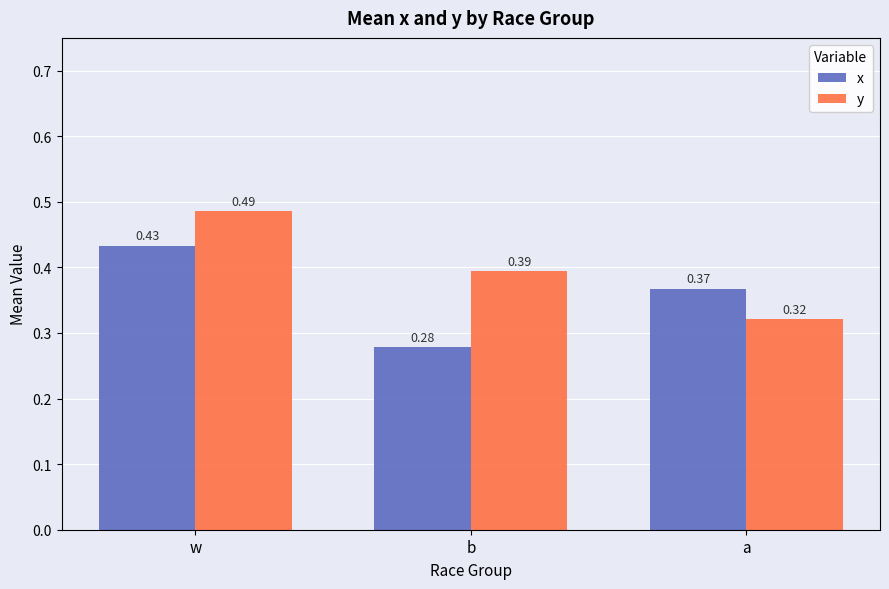

Rank the series by their average value, from highest to lowest.

y, x